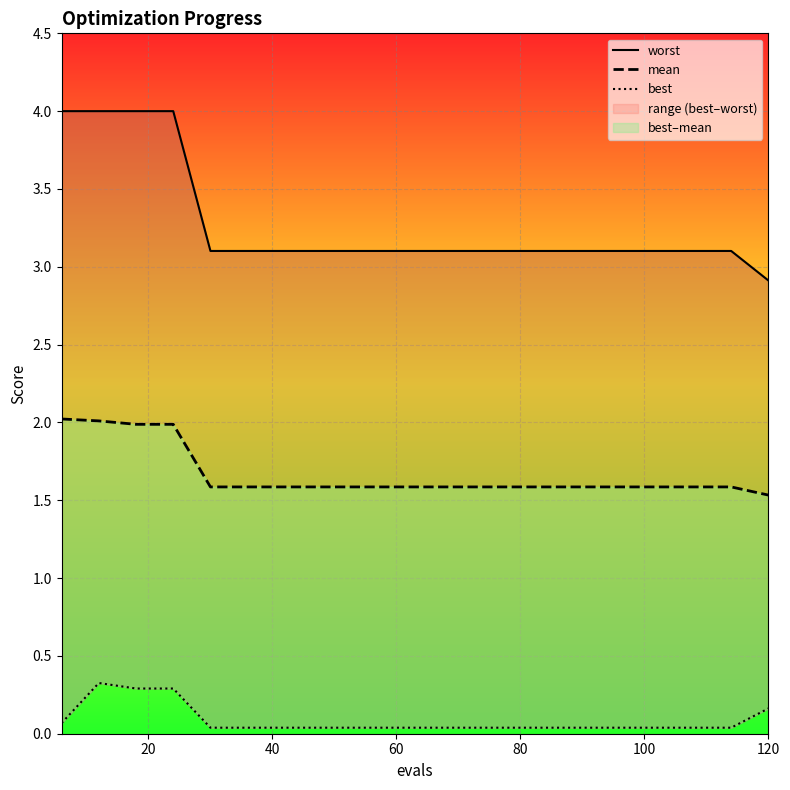

Does the chart display data point markers on the line(s)?

No